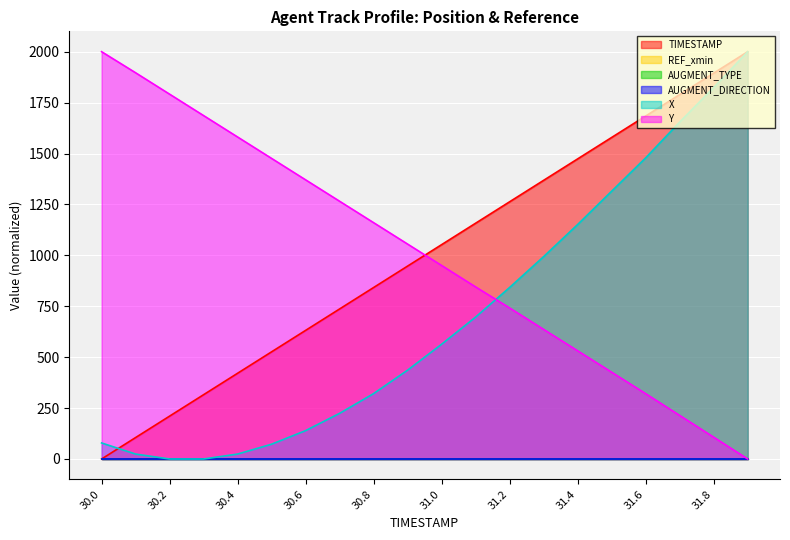

True or false: TIMESTAMP has more than 1 interior local peaks.

False